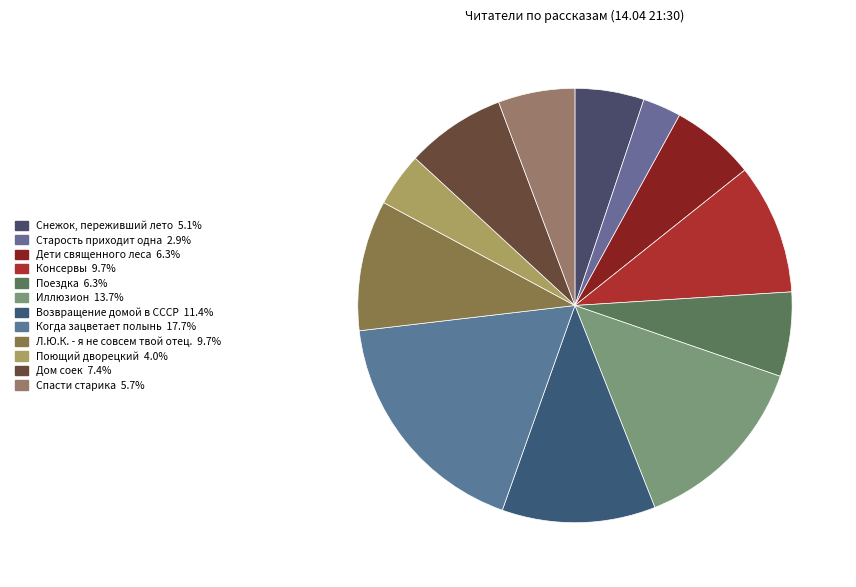

True or false: Спасти старика accounts for 1% of the total.

False